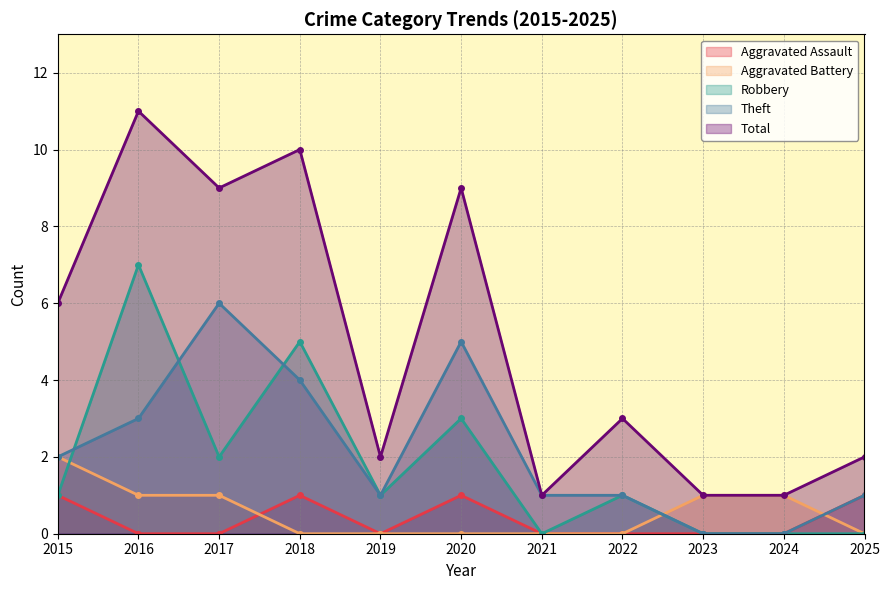

What is the difference between the maximum and minimum values in the Robbery series?

7